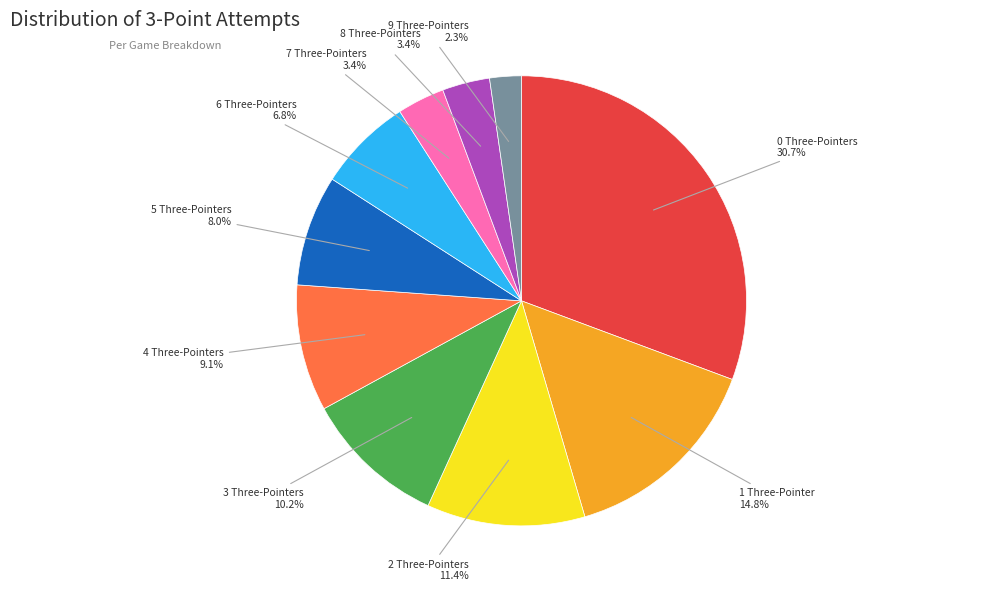

Is there any slice that represents more than half of the pie?

No